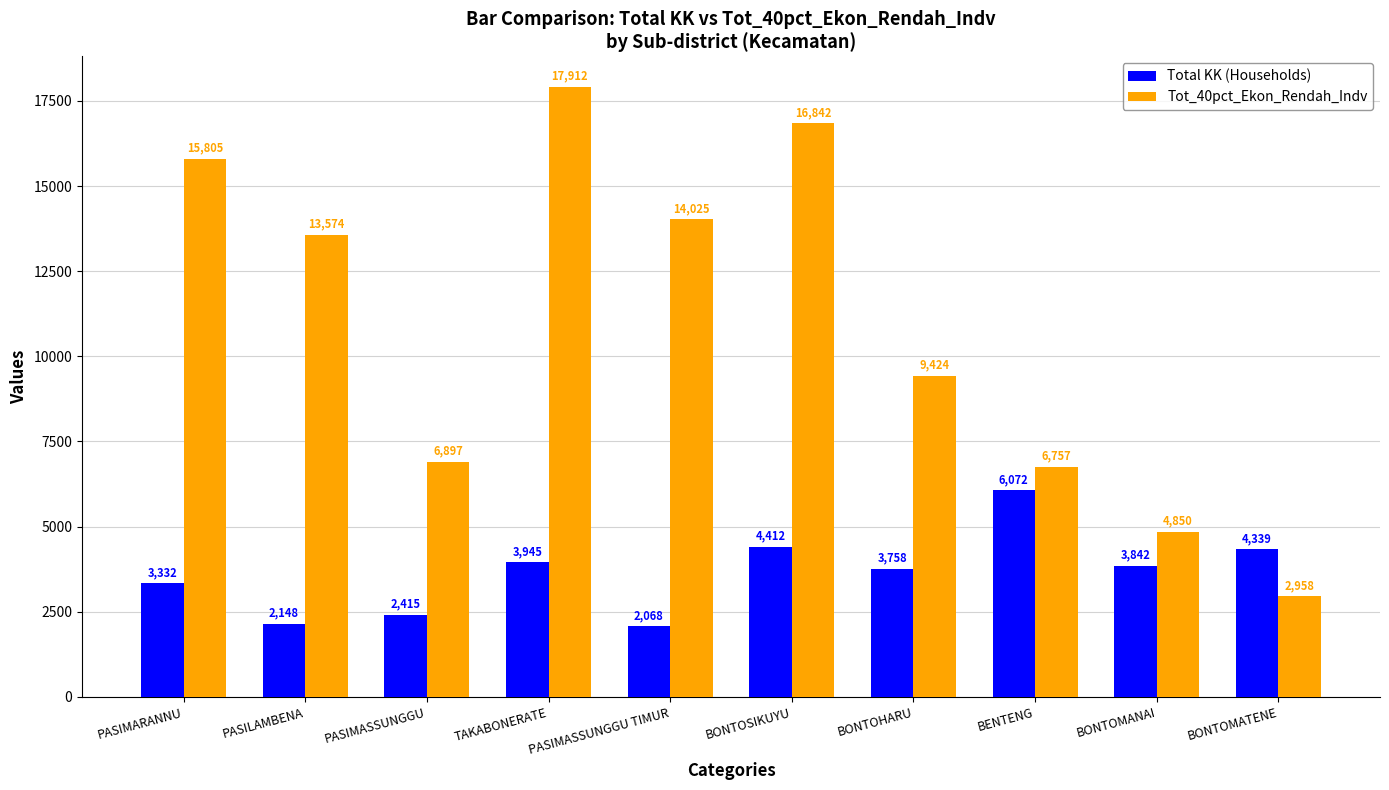

What are all the series names shown in the legend?

Total KK (Households), Tot_40pct_Ekon_Rendah_Indv